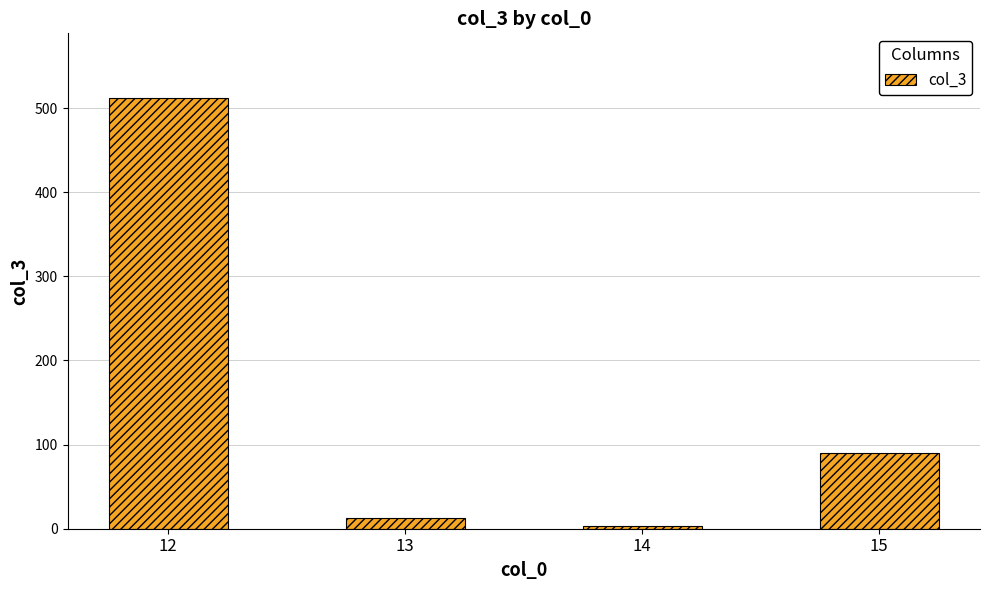

How many data points are less than 90?

2